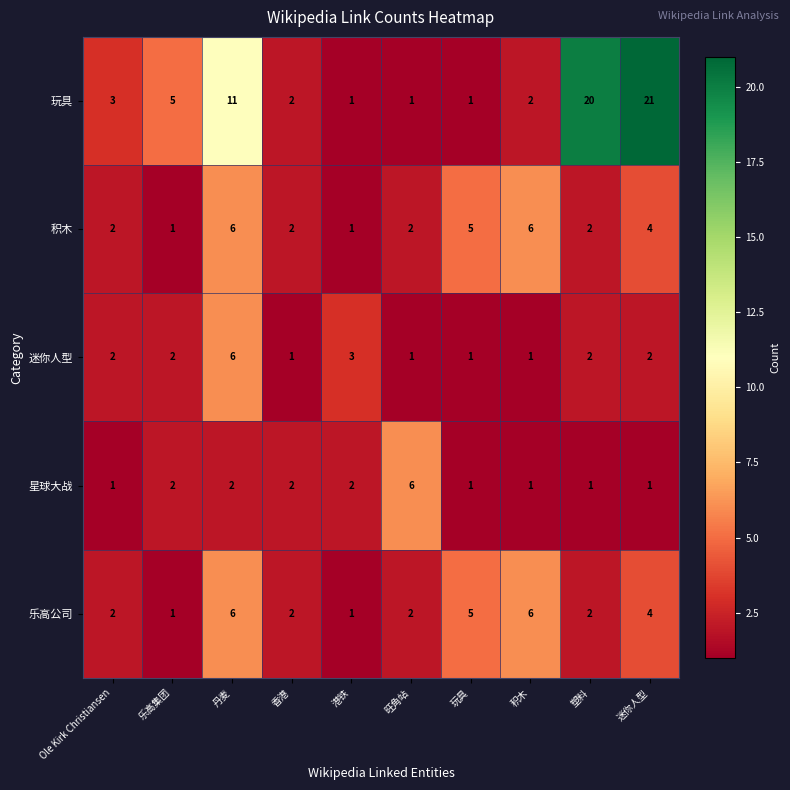

What is the spread (max minus min) of values at 香港?

1